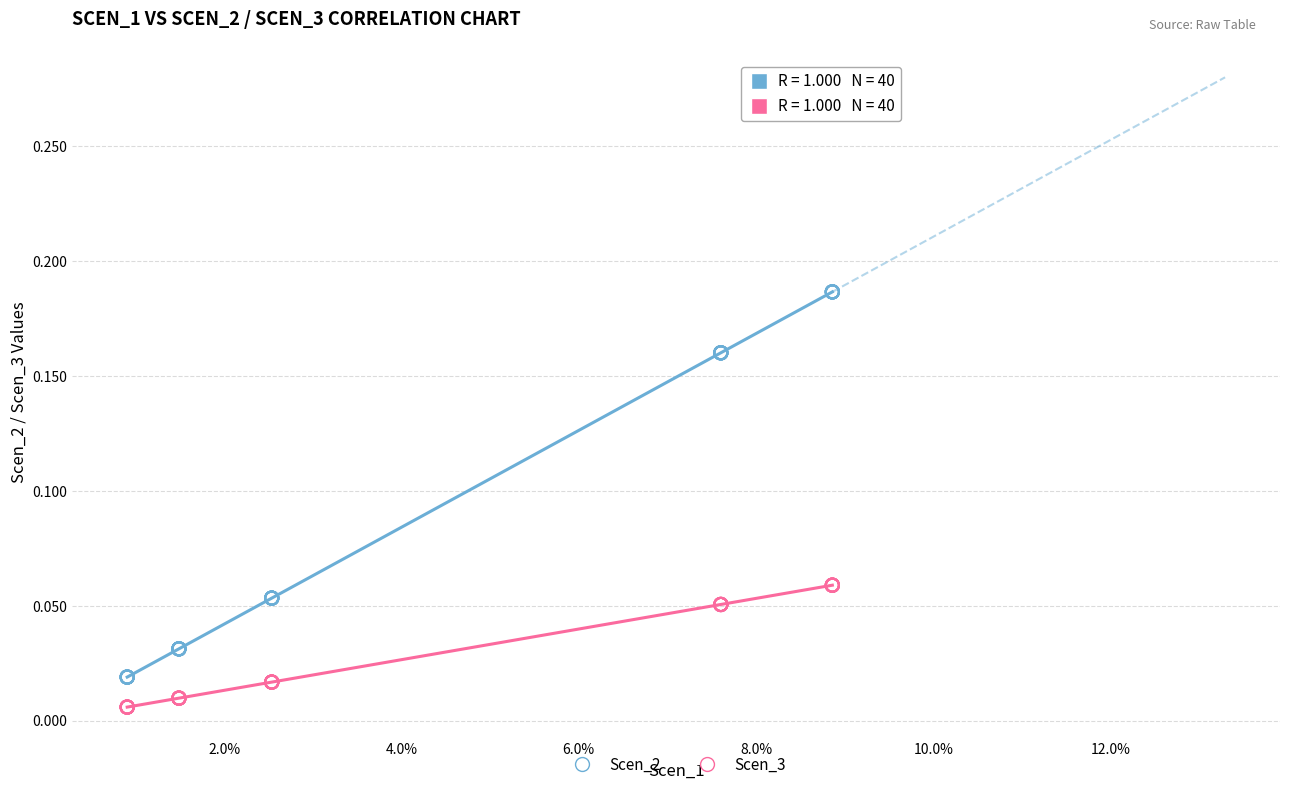

Which series reaches the maximum Y coordinate?

Scen_2